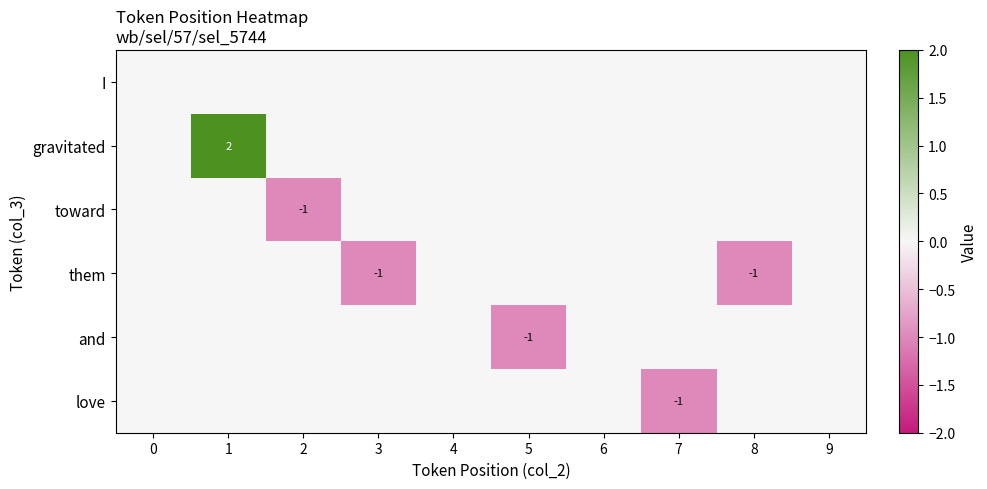

At which category is the sum across all series the highest?

1